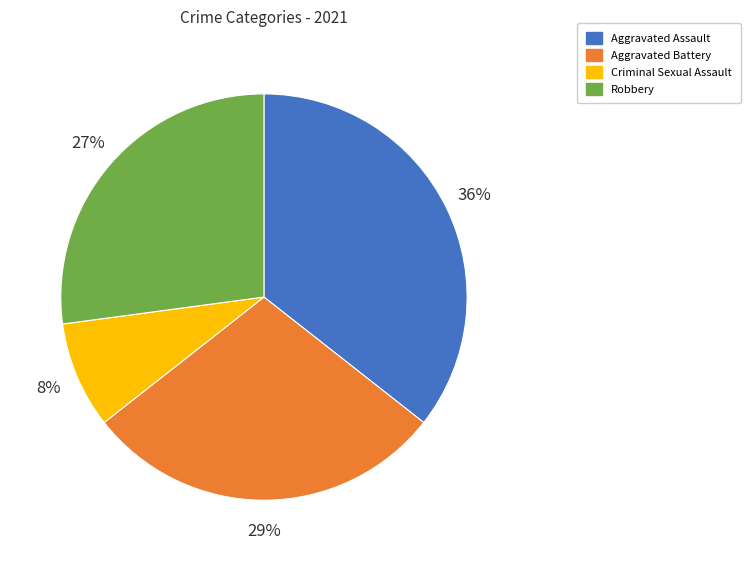

To the nearest percent, what is the difference between the Aggravated Battery and Aggravated Assault slice percentages?

7%